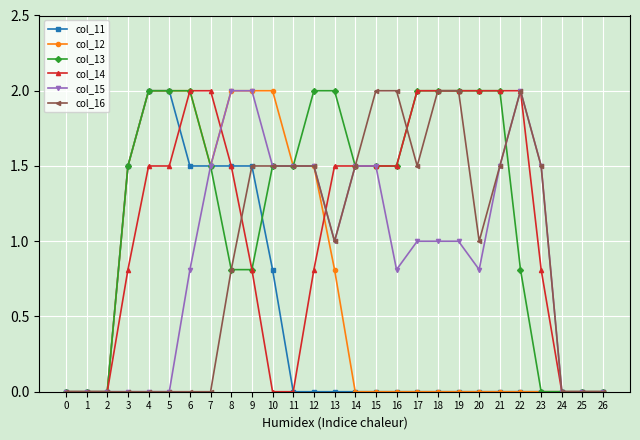

What is the value of the col_12 point at the 11th from the left?

2.0